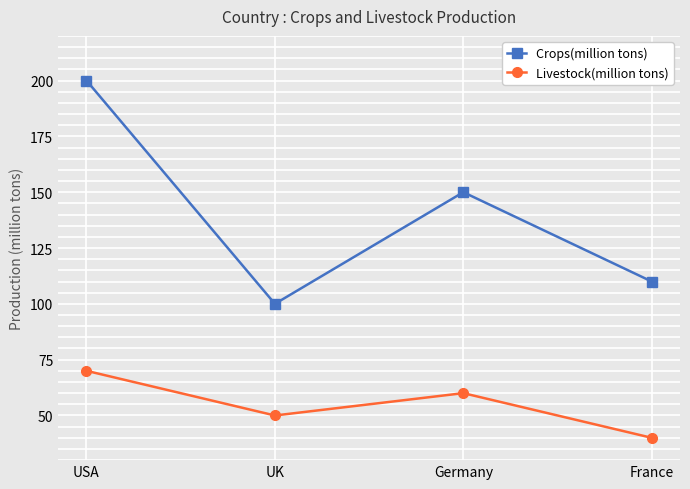

What is the label of the 4th point from the left?

France